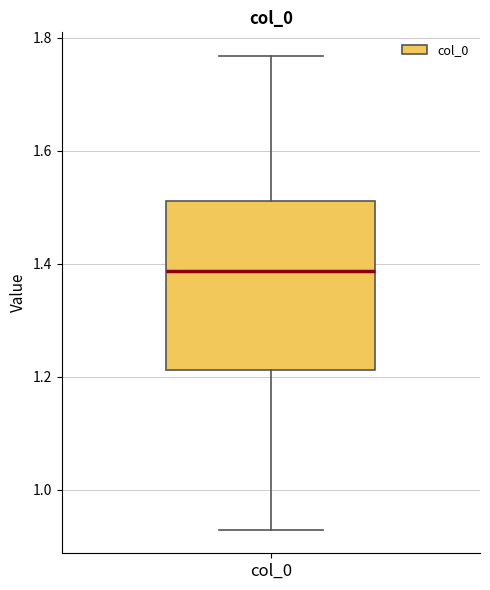

Where does the median line of the box for col_0 sit on the y-axis? The values are not printed on the chart, so give them approximately, as read against the axis.

1.38